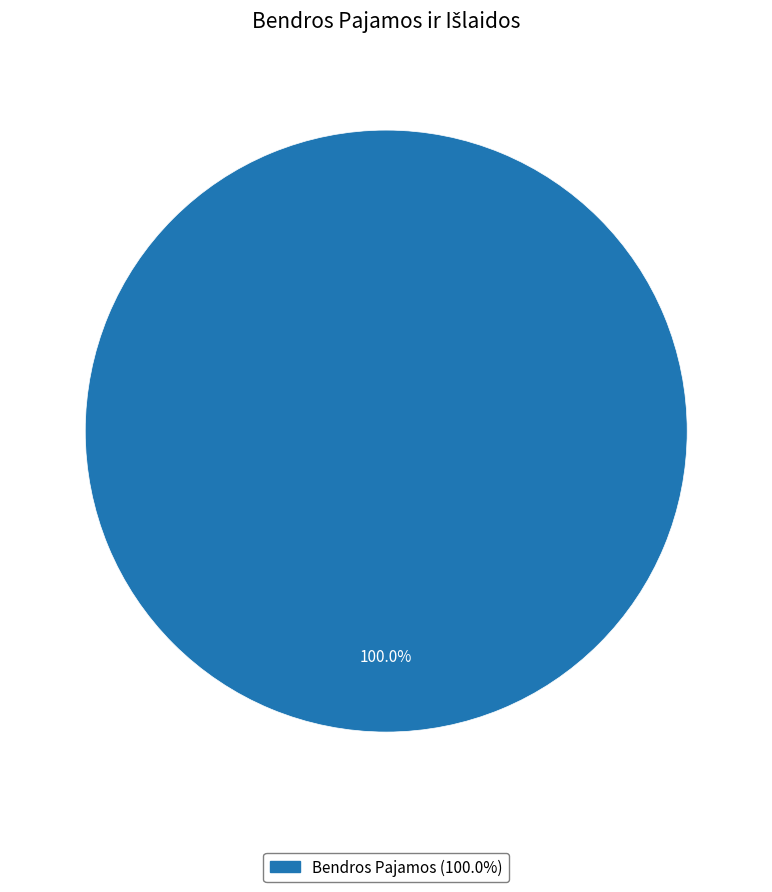

Is there a majority slice in this chart?

Yes